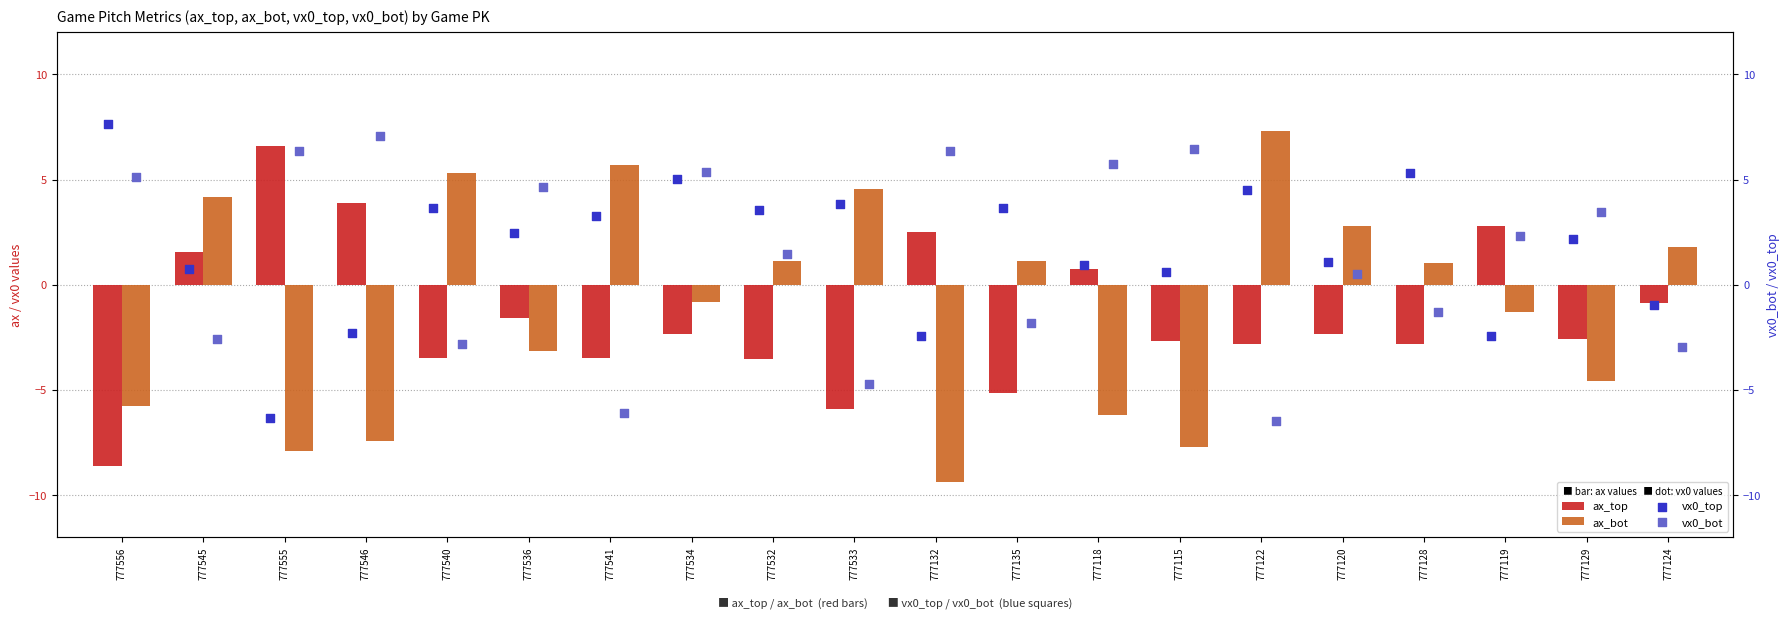

Which series contains the highest Y value?

vx0_top